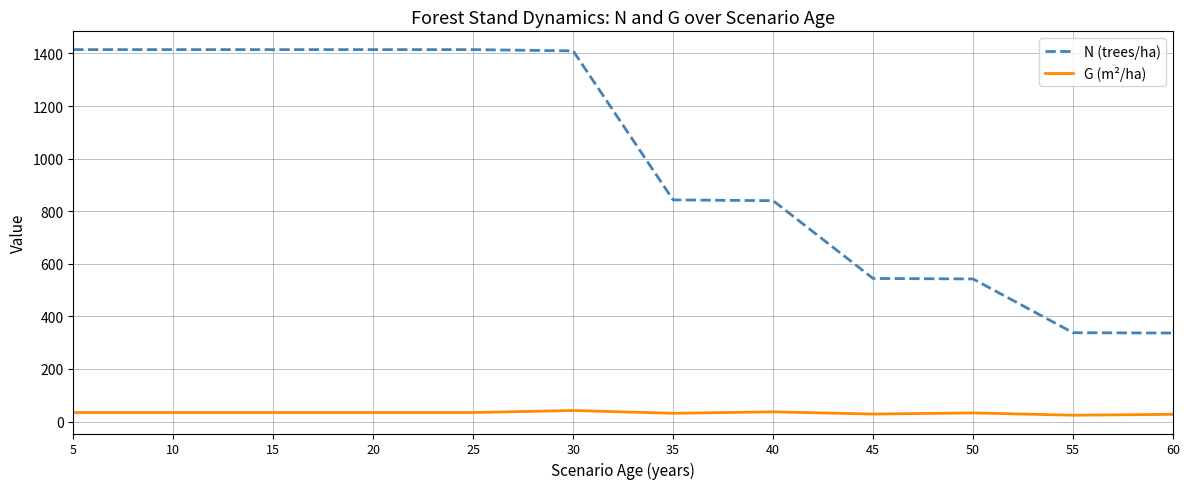

Which series has the largest total across all categories?

N (trees/ha)